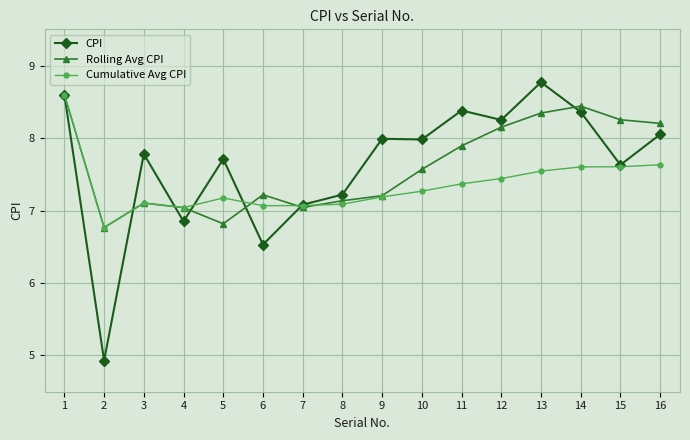

Which label corresponds to the largest value in the chart?

13